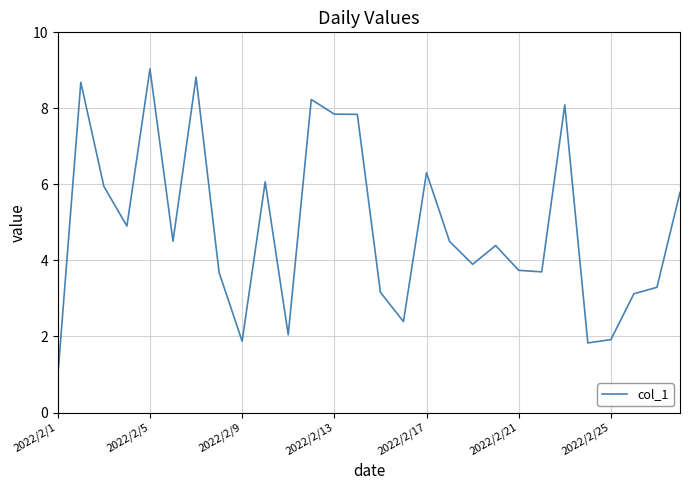

What is the smallest value displayed?

1.0